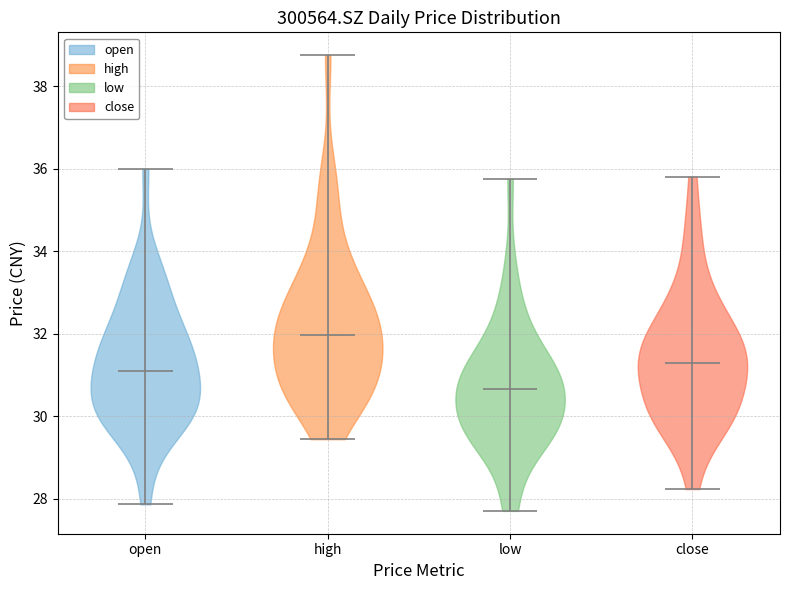

Reading left to right, read every violin against the y-axis: where its median line is, and the lowest and highest points it reaches. The values are not printed on the chart, so give them approximately, as read against the axis.

open: median line 31.2, lowest point 27.8, highest point 36.0
high: median line 32.0, lowest point 29.4, highest point 38.8
low: median line 30.6, lowest point 27.8, highest point 35.8
close: median line 31.4, lowest point 28.2, highest point 35.8